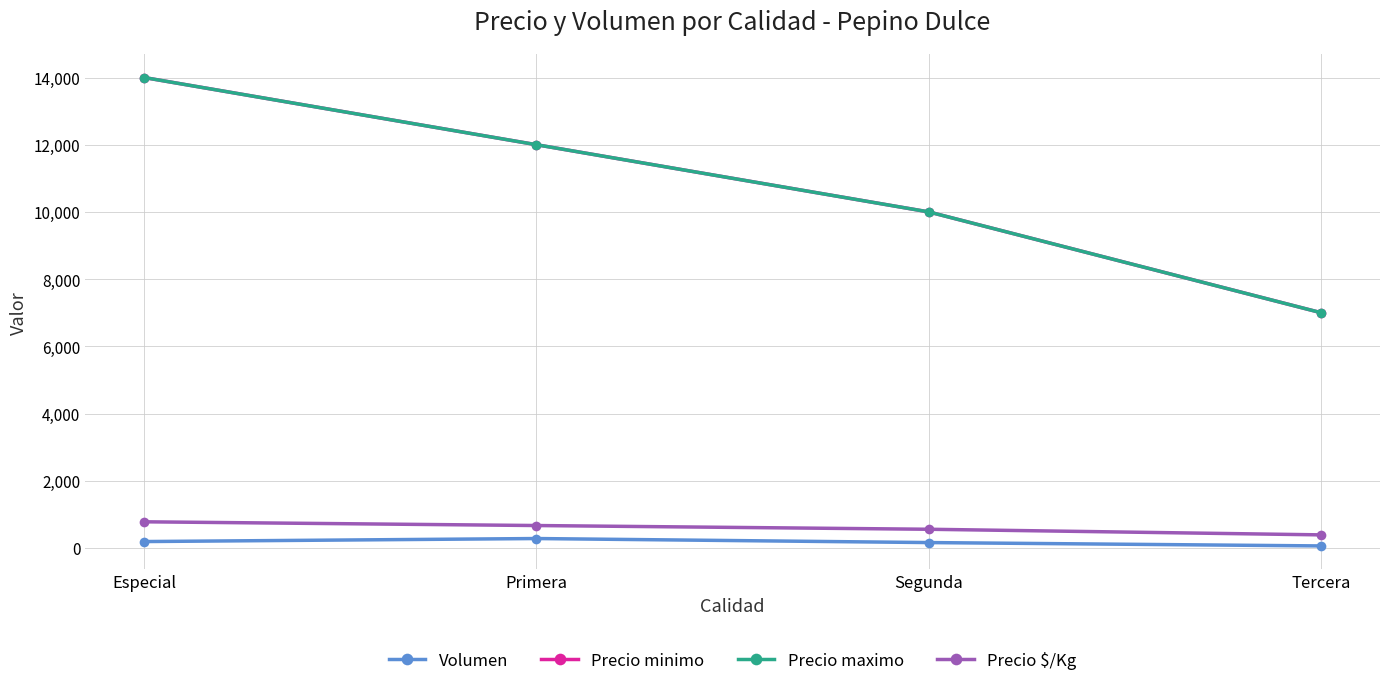

Reading left to right, transcribe all the data shown in this chart.

Volumen: Especial=190	Primera=280	Segunda=160	Tercera=60
Precio minimo: Especial=14000	Primera=12000	Segunda=10000	Tercera=7000
Precio maximo: Especial=14000	Primera=12000	Segunda=10000	Tercera=7000
Precio $/Kg: Especial=778	Primera=667	Segunda=556	Tercera=389